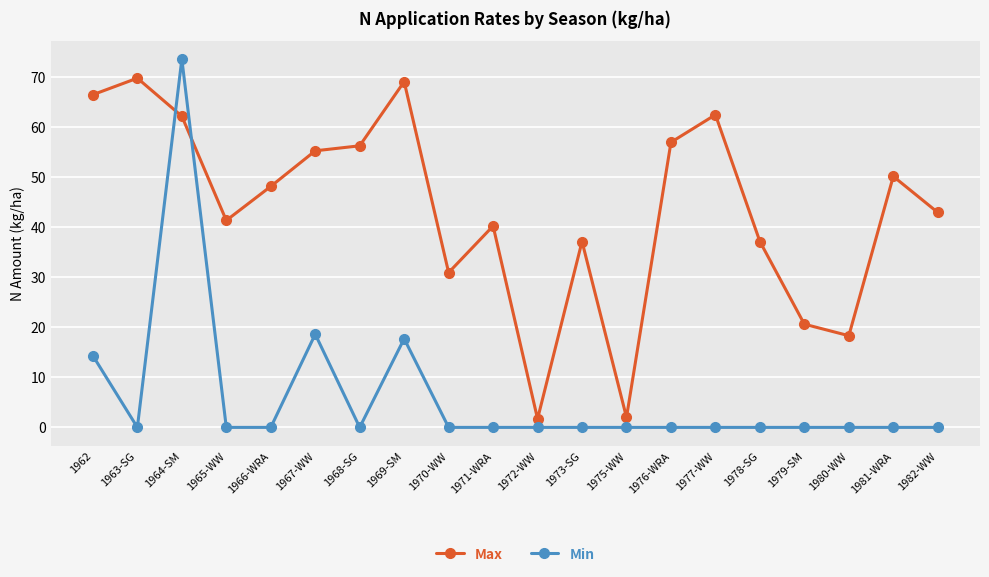

Which series changed the most between 1973-SG and 1977-WW?

Max